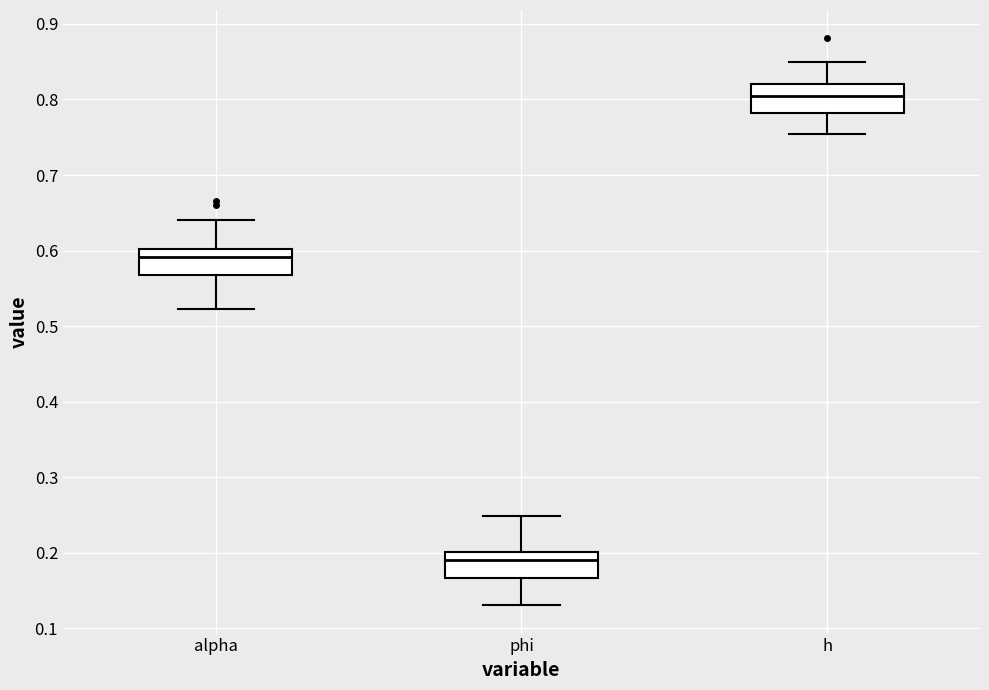

Reading left to right, transcribe this box plot: for each box, give where its median line is, the range the box spans, and where its two whiskers end, as read against the y-axis. The values are not printed on the chart, so give them approximately, as read against the axis.

alpha: median 0.59, box 0.57 to 0.60, whiskers 0.52 to 0.64
phi: median 0.19, box 0.17 to 0.20, whiskers 0.13 to 0.25
h: median 0.80, box 0.78 to 0.82, whiskers 0.75 to 0.85